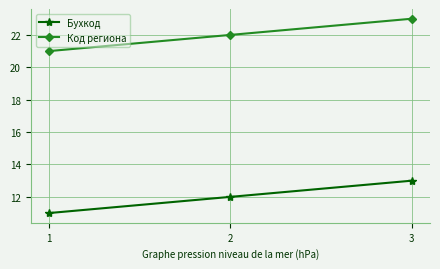

What is the value of the Бухкод point at the 1st from the left?

11